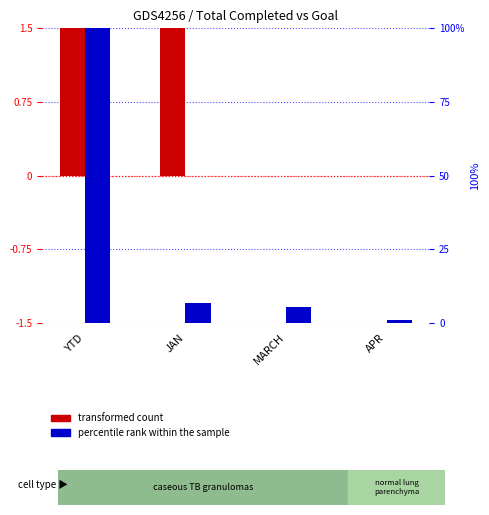

What is the maximum value shown in the chart?

100.0